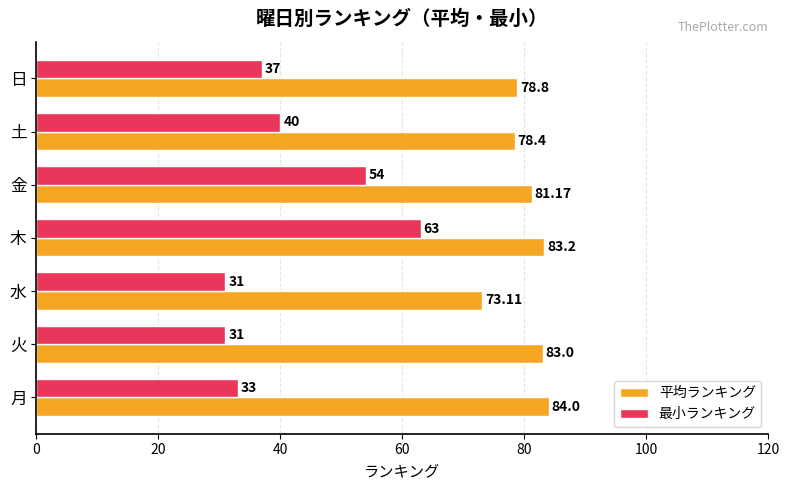

How many series are shown in this chart?

2